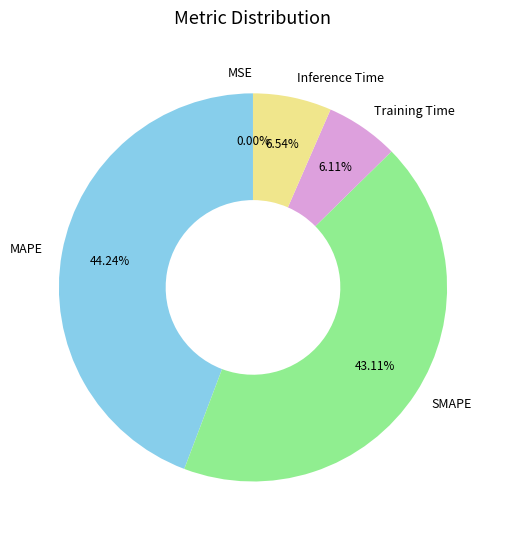

Which slice is the largest?

MAPE